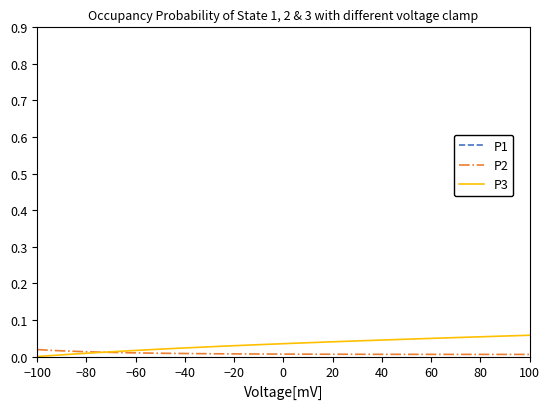

Reading left to right, list all the values displayed in this chart.

P1: 1.0	1.0	1.0	1.0	1.0	1.0	1.0	1.0	1.0	1.0	1.0	1.0	1.0	1.0	1.0	1.0	1.0	1.0	1.0	1.0	1.0	1.0	1.0	1.0	1.0	1.0	1.0	1.0	0.9	0.9	0.9	0.9	0.9	0.9	0.9	0.9	0.9	0.9	0.9	0.9
P2: 0.0	0.0	0.0	0.0	0.0	0.0	0.0	0.0	0.0	0.0	0.0	0.0	0.0	0.0	0.0	0.0	0.0	0.0	0.0	0.0	0.0	0.0	0.0	0.0	0.0	0.0	0.0	0.0	0.0	0.0	0.0	0.0	0.0	0.0	0.0	0.0	0.0	0.0	0.0	0.0
P3: 0.0	0.0	0.0	0.0	0.0	0.0	0.0	0.0	0.0	0.0	0.0	0.0	0.0	0.0	0.0	0.0	0.0	0.0	0.0	0.0	0.0	0.0	0.0	0.0	0.0	0.0	0.0	0.0	0.0	0.0	0.0	0.0	0.0	0.1	0.1	0.1	0.1	0.1	0.1	0.1